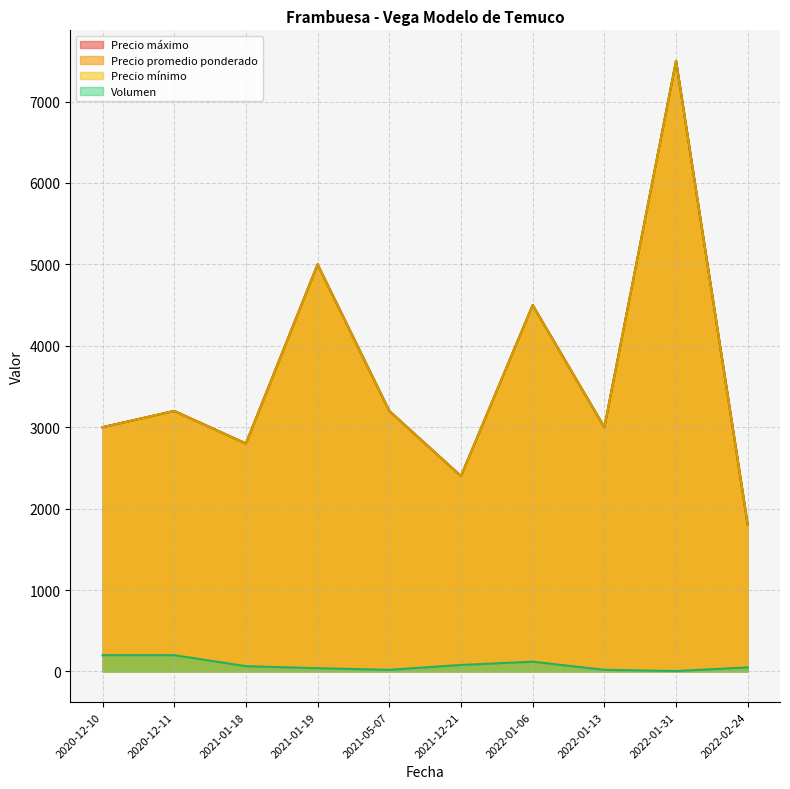

What is the value of the Precio mínimo point at the 10th from the left?

1800